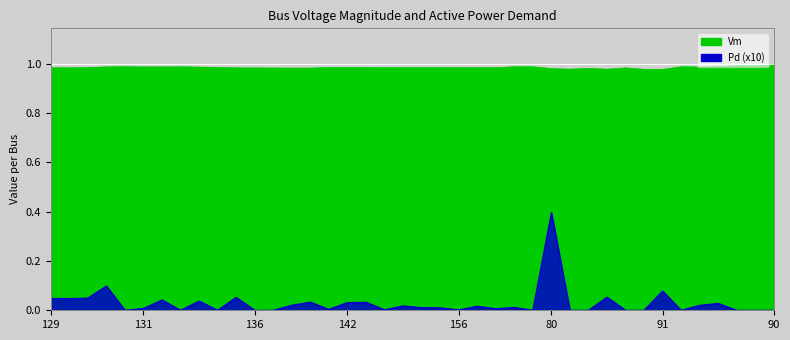

What is the average value of the Vm series?

1.0